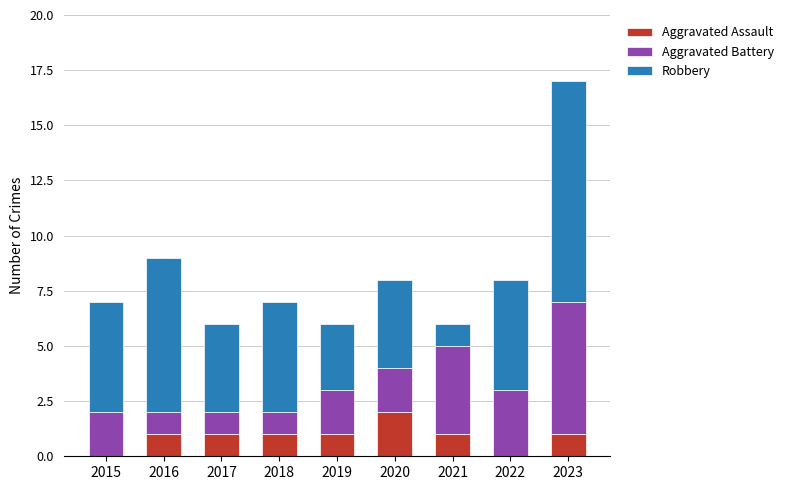

At which category is the sum across all series the highest?

2023